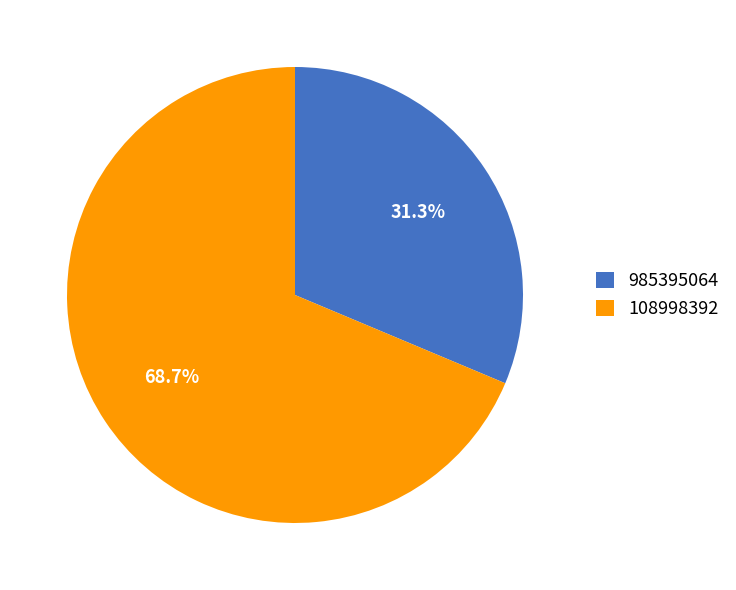

Is it true that 108998392 is 81% of the pie?

False